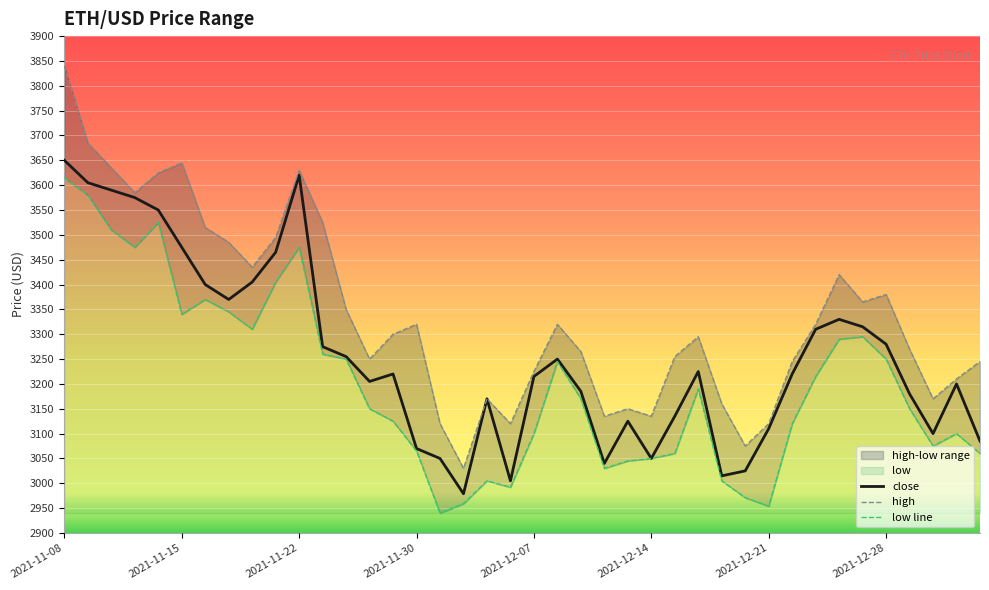

What position from the left is 2021-12-09?

23